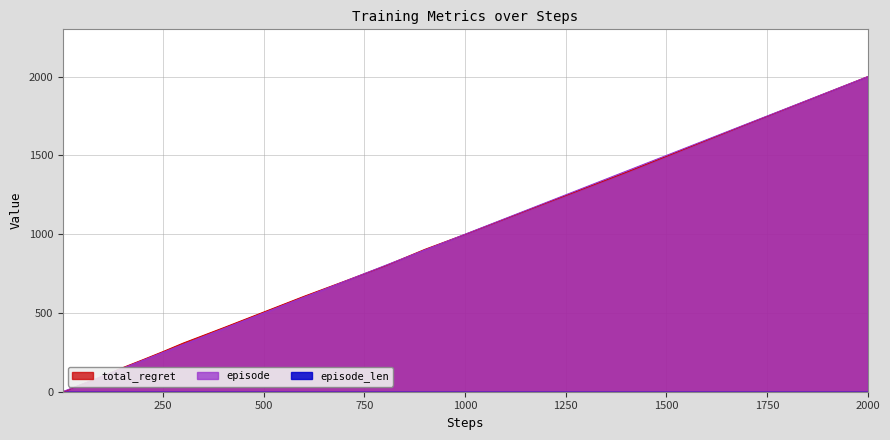

Which label corresponds to the largest value in the chart?

2000